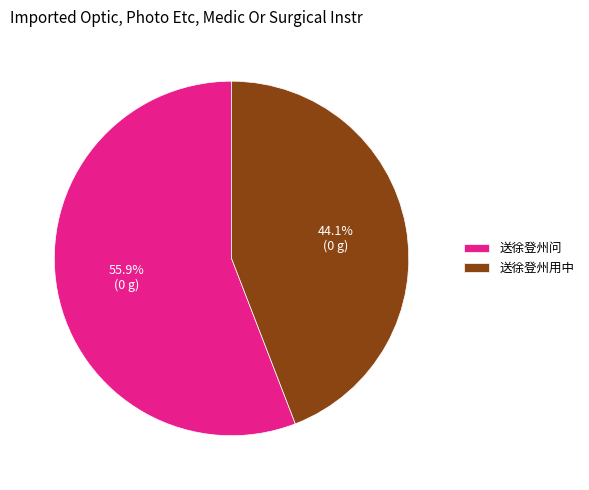

To the nearest percent, what portion does 送徐登州用中 represent?

44%